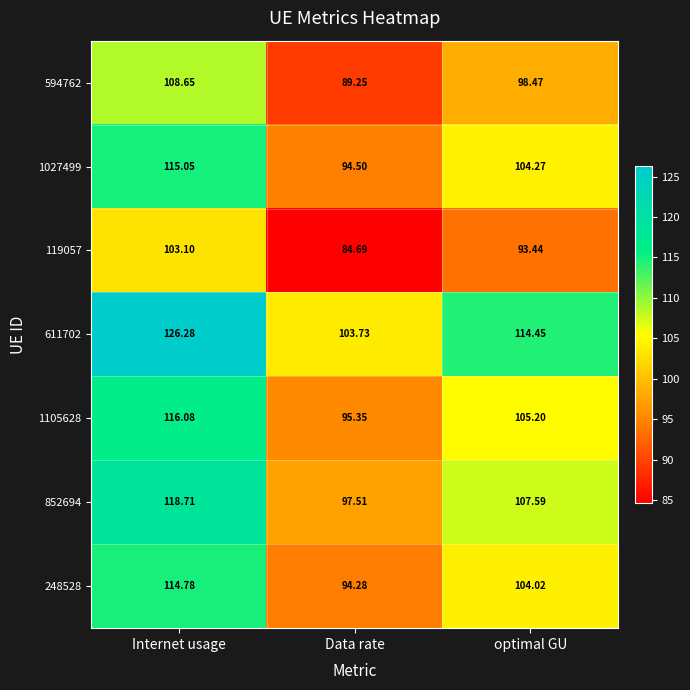

At which category is the sum across all series the highest?

Internet usage